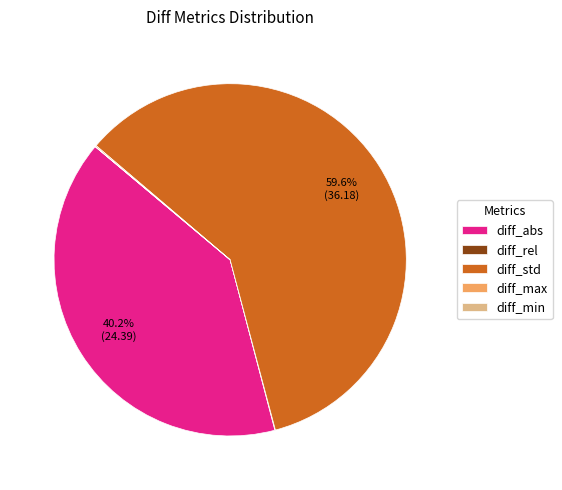

To the nearest percent, what is the average slice percentage?

20%